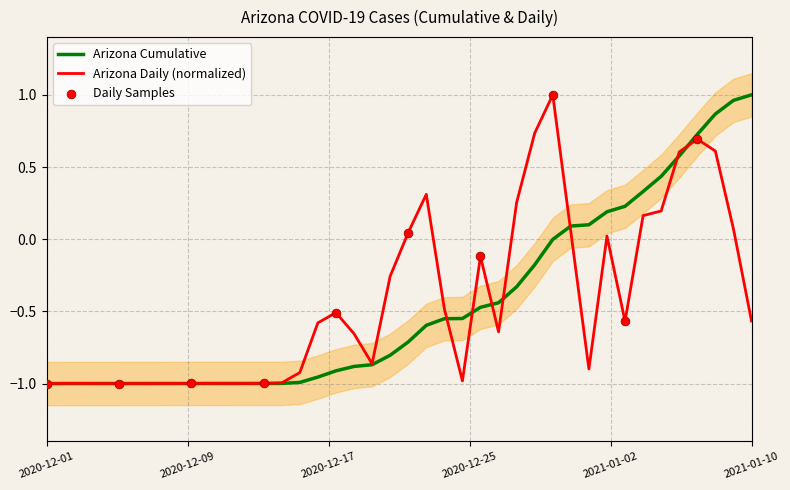

Which series reaches the maximum Y coordinate?

Arizona Cumulative